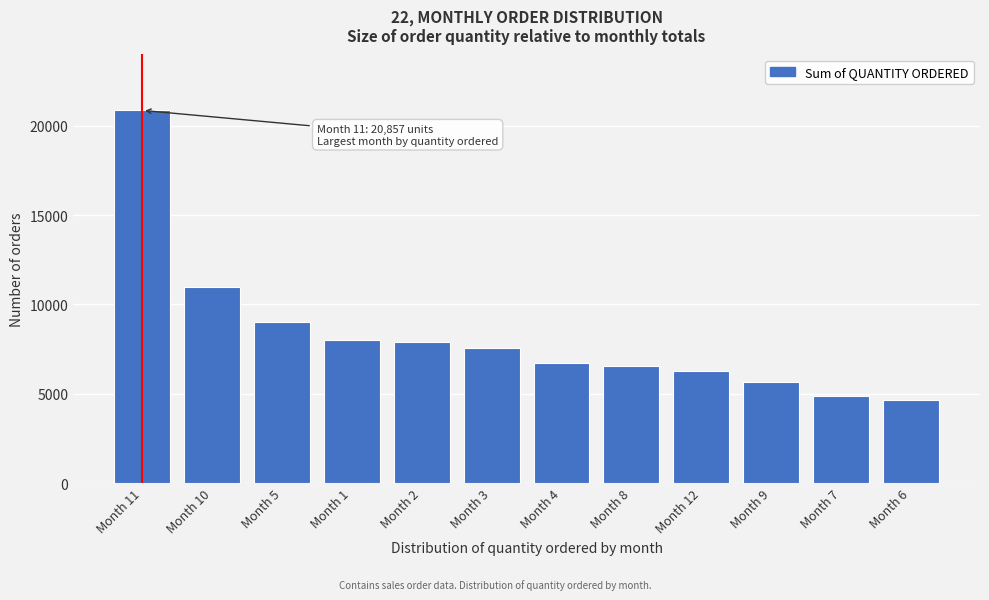

What is the sum of all values?

99067